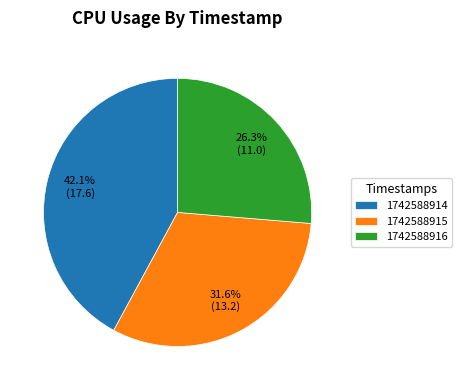

What is the largest slice in the pie chart?

1742588914